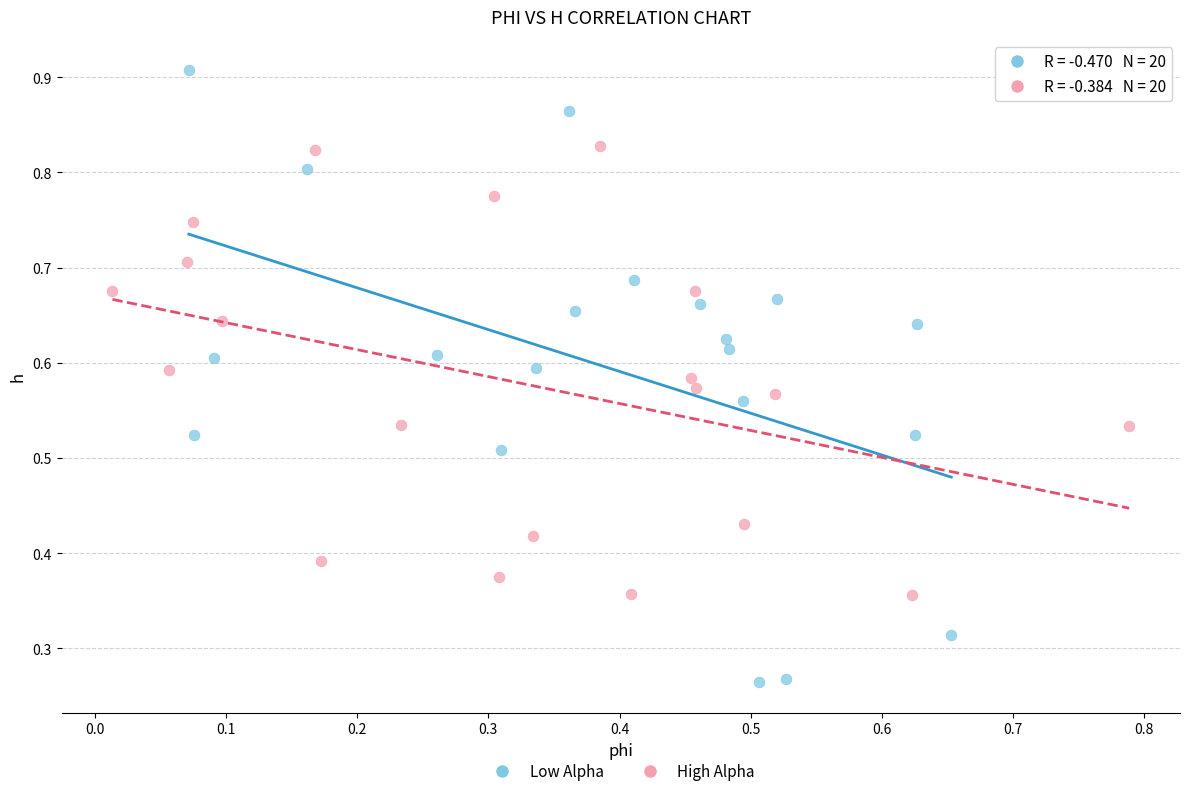

Which series has the widest spread of Y values?

Low Alpha